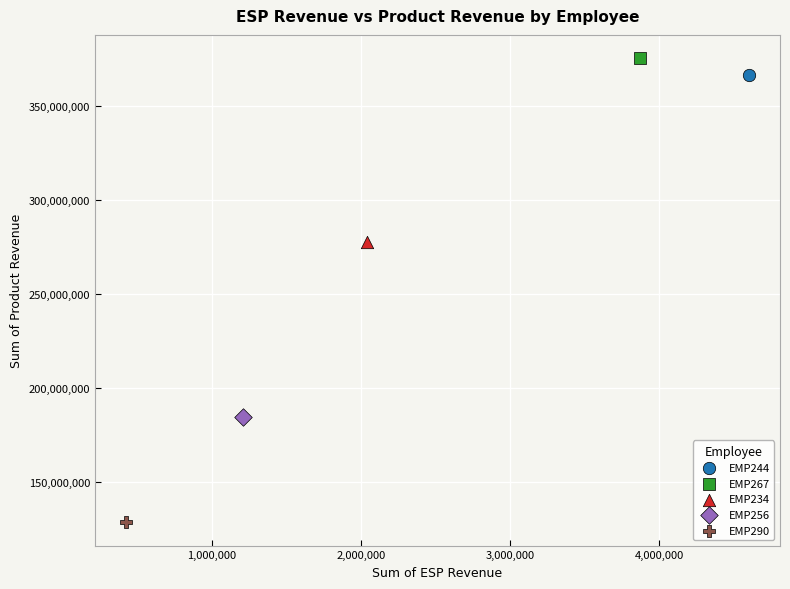

What are all the series names shown in the legend?

EMP244, EMP267, EMP234, EMP256, EMP290